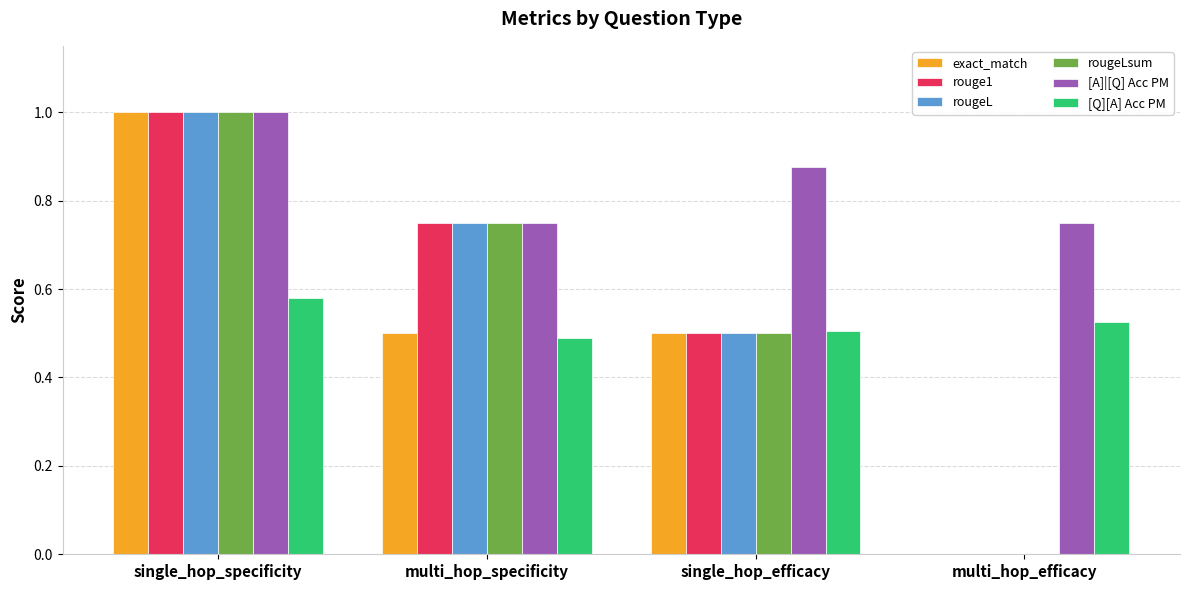

The exact_match series shows 0.6 at single_hop_specificity. True or false?

False